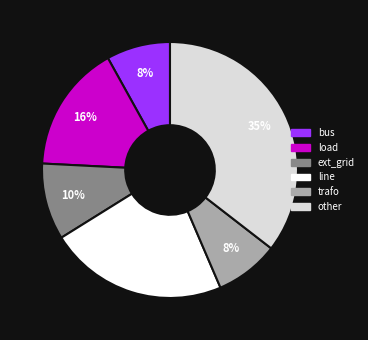

Is the sum of line and bus greater than half?

No